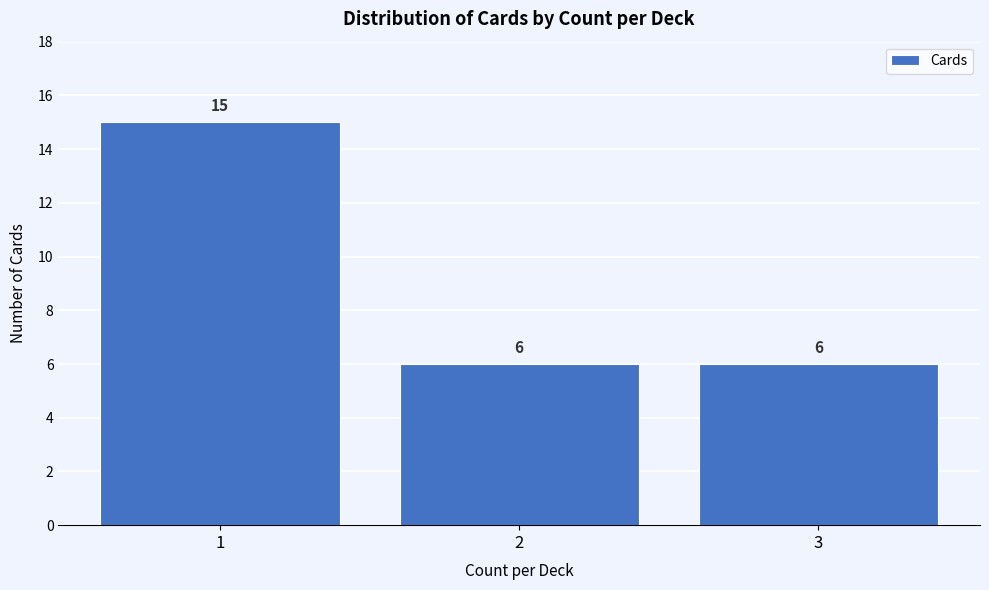

Reading left to right, transcribe all the data shown in this chart.

15	6	6